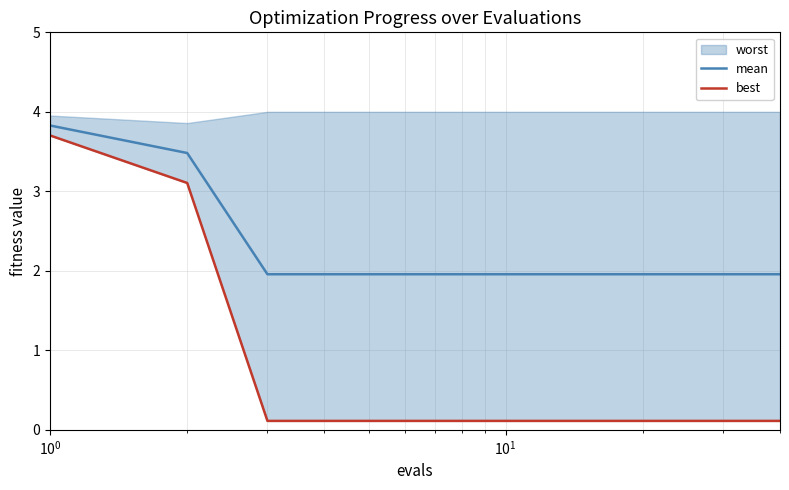

Reading right to left, what are all the values shown in this chart?

mean: 2.0	2.0	2.0	2.0	2.0	2.0	2.0	2.0	2.0	2.0	2.0	2.0	2.0	2.0	2.0	2.0	2.0	2.0	2.0	2.0	2.0	2.0	2.0	2.0	2.0	2.0	2.0	2.0	2.0	2.0	2.0	2.0	2.0	2.0	2.0	2.0	2.0	2.0	3.5	3.8
best: 0.1	0.1	0.1	0.1	0.1	0.1	0.1	0.1	0.1	0.1	0.1	0.1	0.1	0.1	0.1	0.1	0.1	0.1	0.1	0.1	0.1	0.1	0.1	0.1	0.1	0.1	0.1	0.1	0.1	0.1	0.1	0.1	0.1	0.1	0.1	0.1	0.1	0.1	3.1	3.7